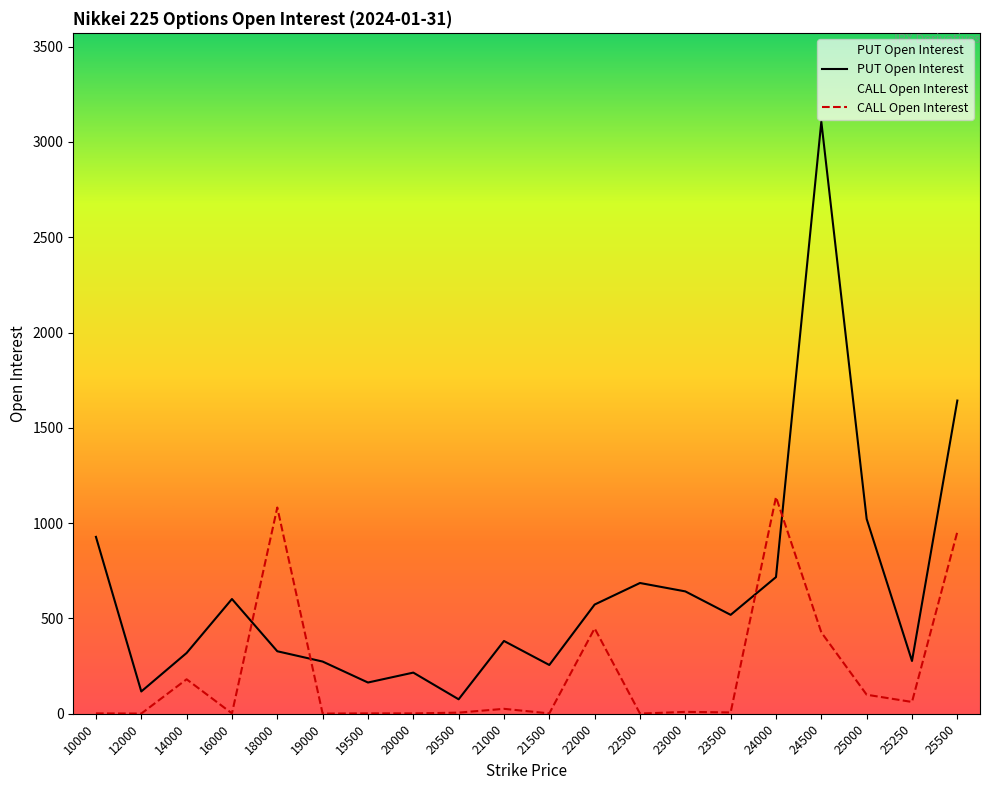

What are all the series names shown in the legend?

PUT Open Interest, CALL Open Interest